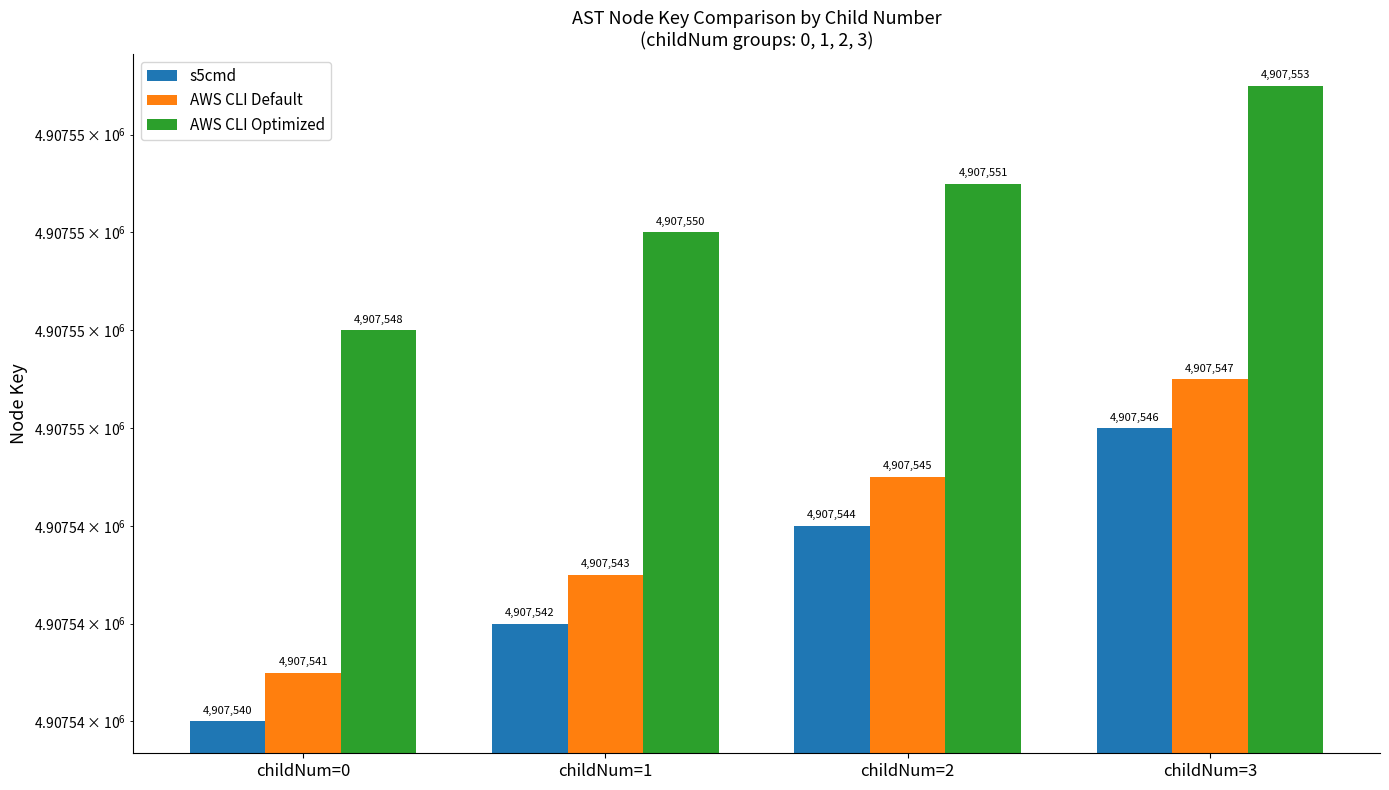

What are all the series names shown in the legend?

s5cmd, AWS CLI Default, AWS CLI Optimized